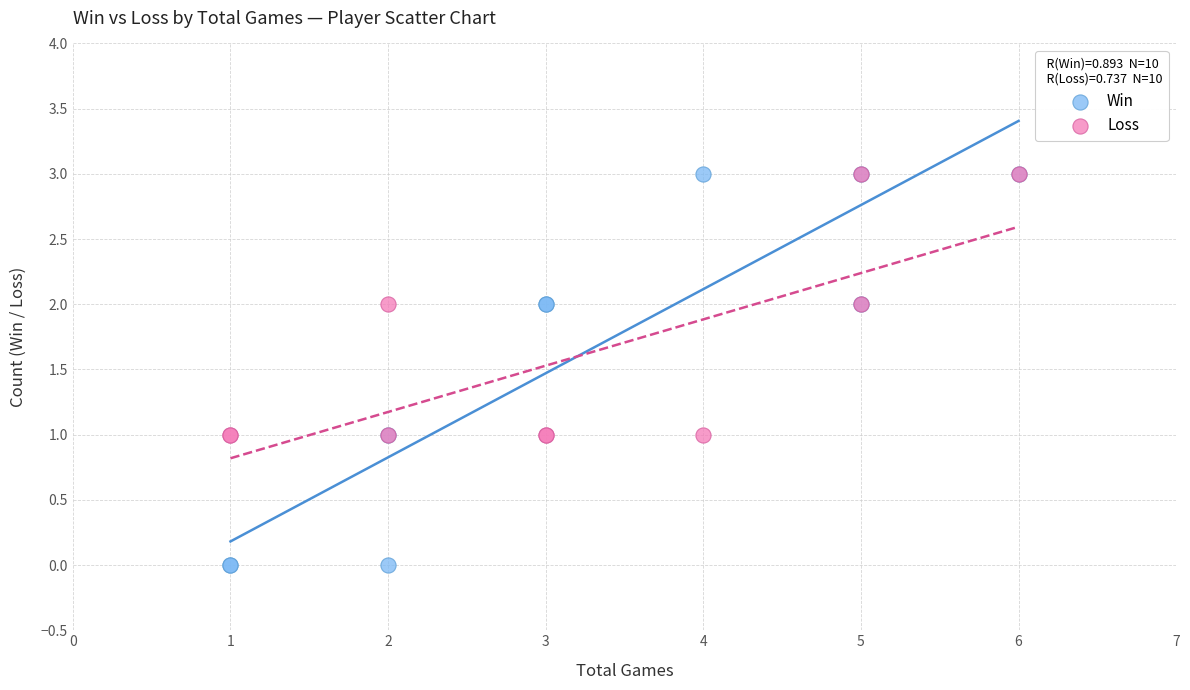

What are all the series names shown in the legend?

Win, Loss